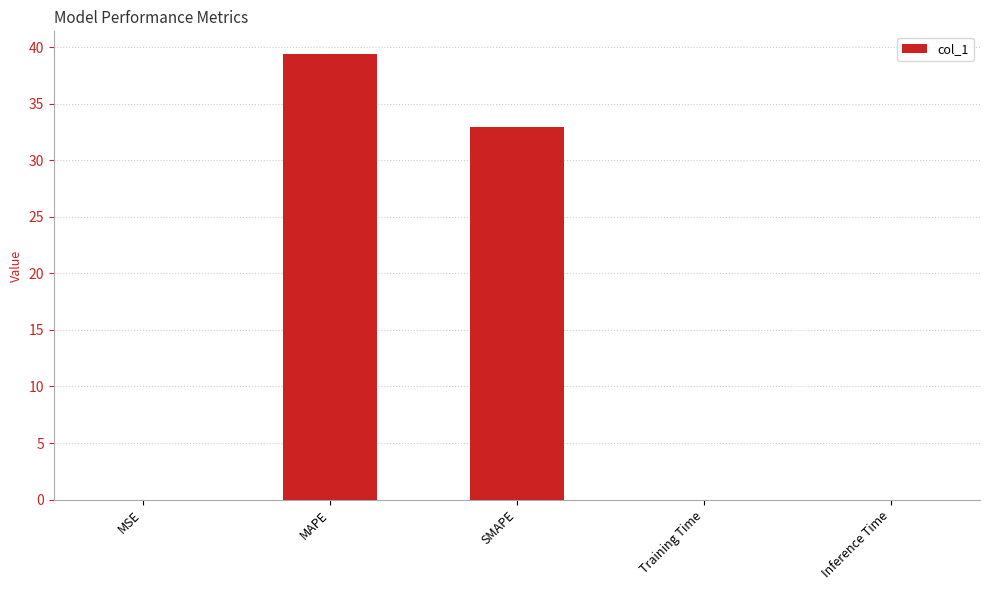

Which label corresponds to the largest value in the chart?

MAPE